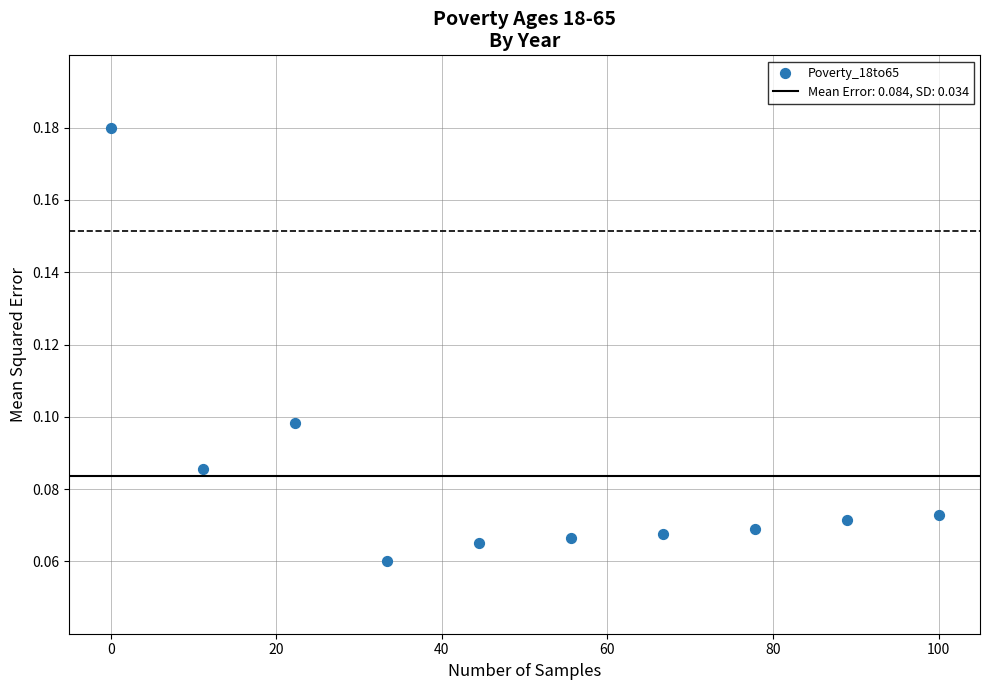

What is the average X value?

50.0